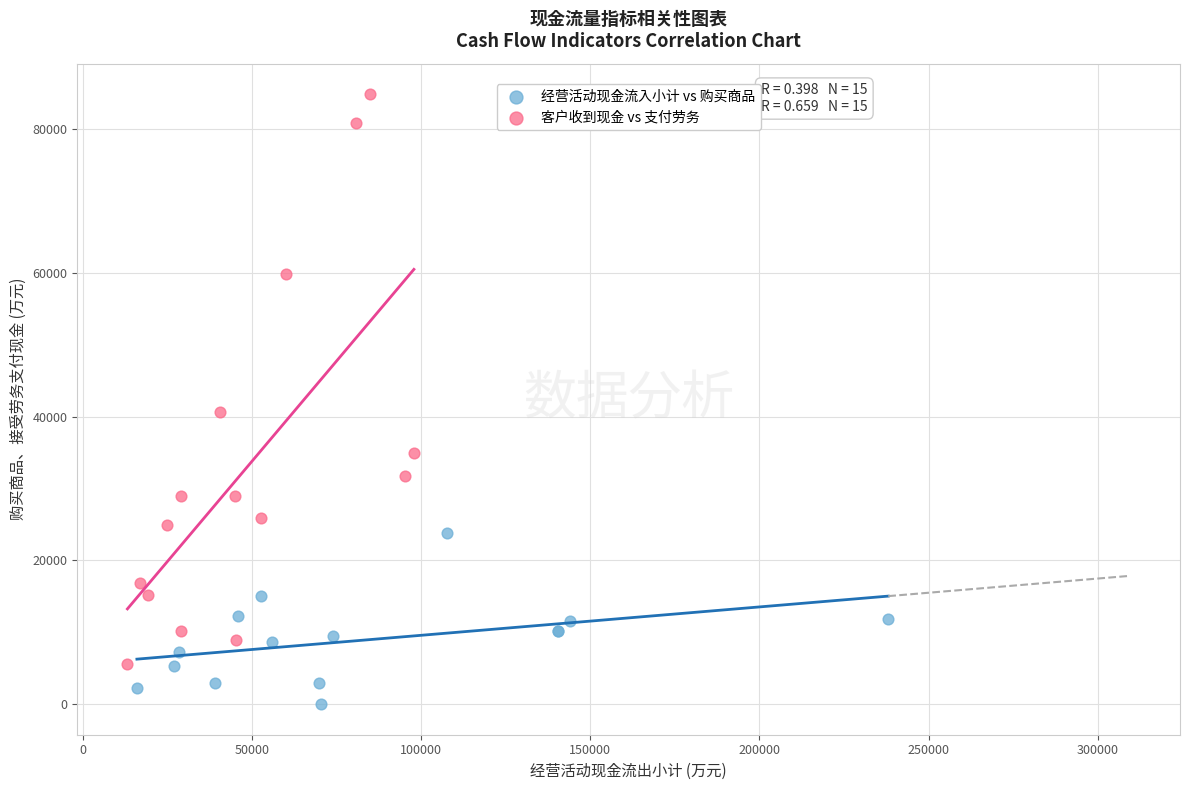

Which series reaches the maximum Y coordinate?

客户收到现金 vs 支付劳务